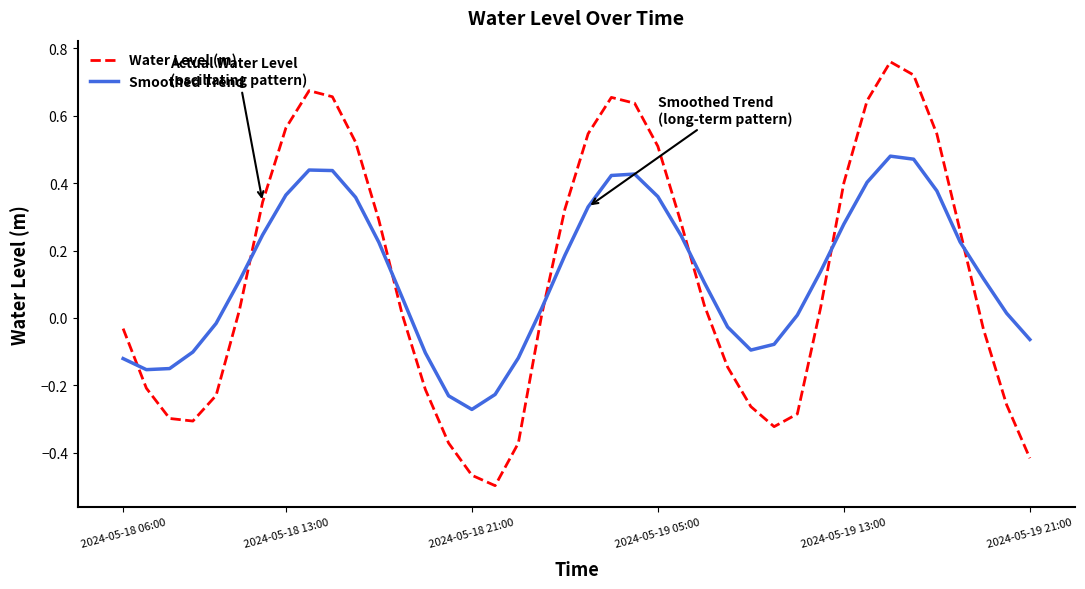

Which series ends up on top after the final intersection of Water Level (m) and Smoothed Trend?

Smoothed Trend